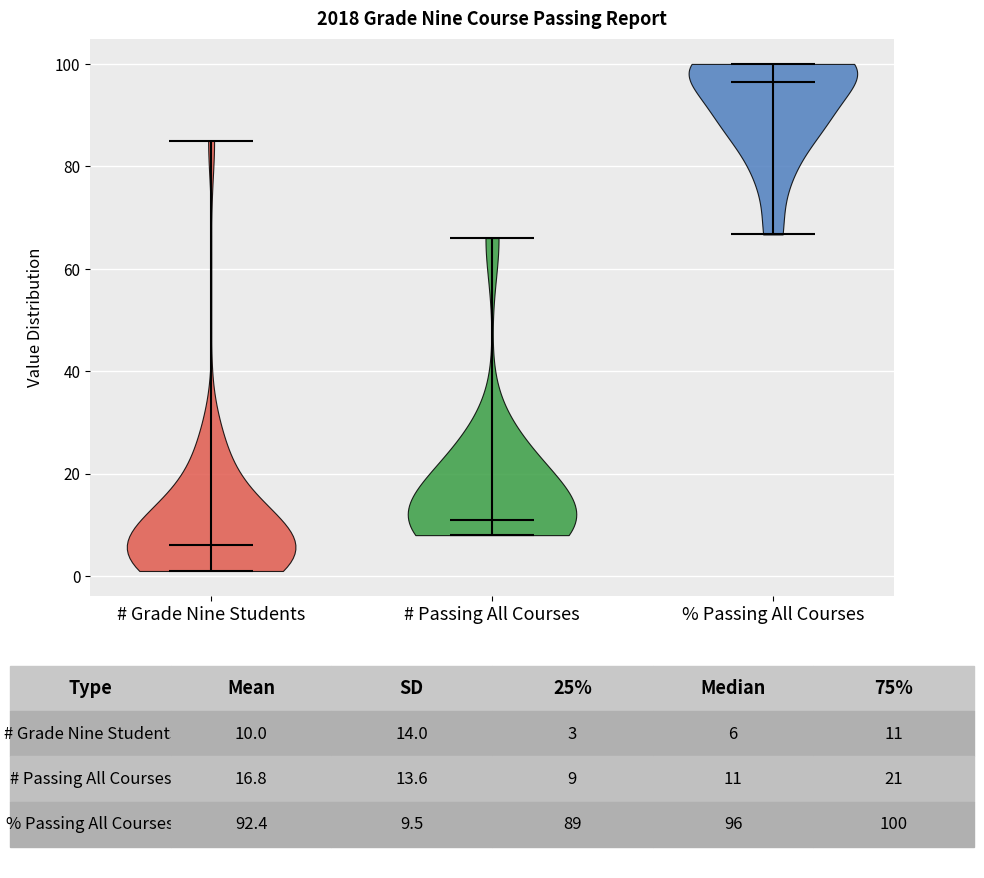

Reading left to right, read every violin against the y-axis: where its median line is, and the lowest and highest points it reaches. The values are not printed on the chart, so give them approximately, as read against the axis.

# Grade Nine Students: median line 6, lowest point 2, highest point 86
# Passing All Courses: median line 12, lowest point 8, highest point 66
% Passing All Courses: median line 96, lowest point 66, highest point 100